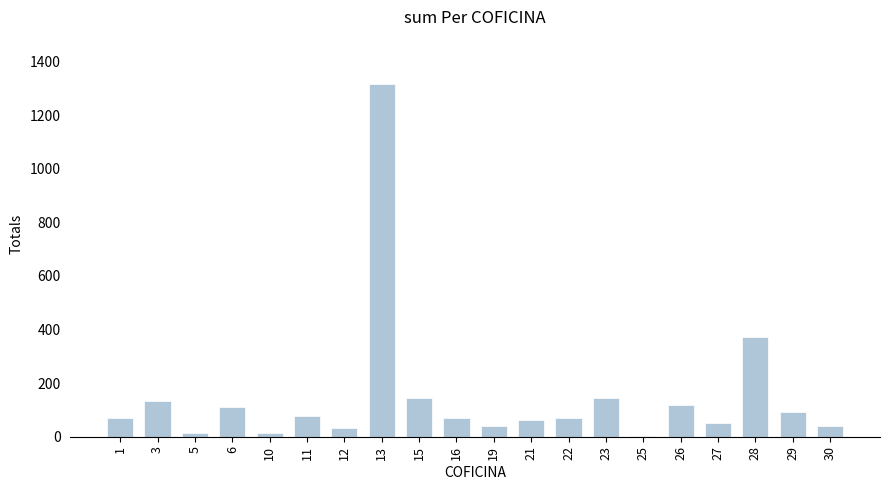

Between 29 and 19, which is larger?

29